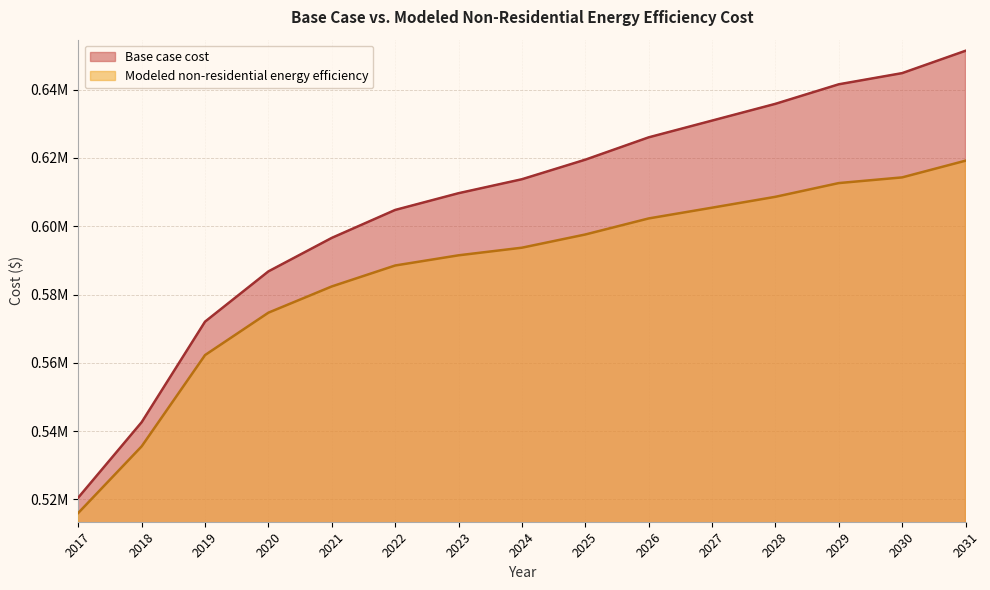

True or false: Base case cost has more than 0 points higher than both neighbors.

False